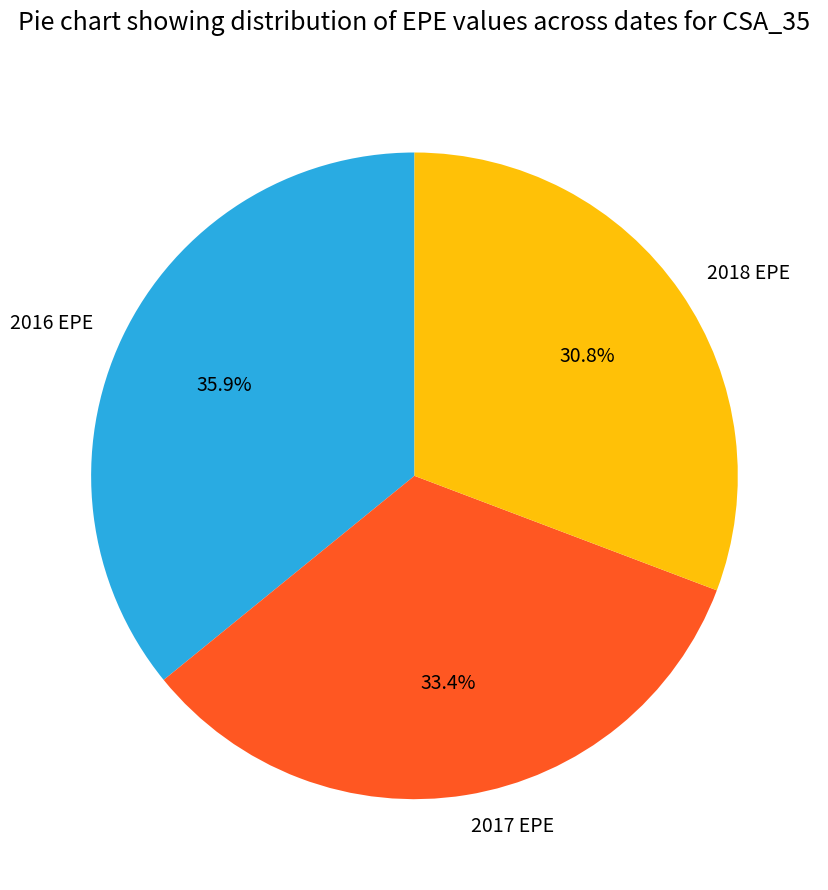

To the nearest percent, what is the average slice percentage?

33%